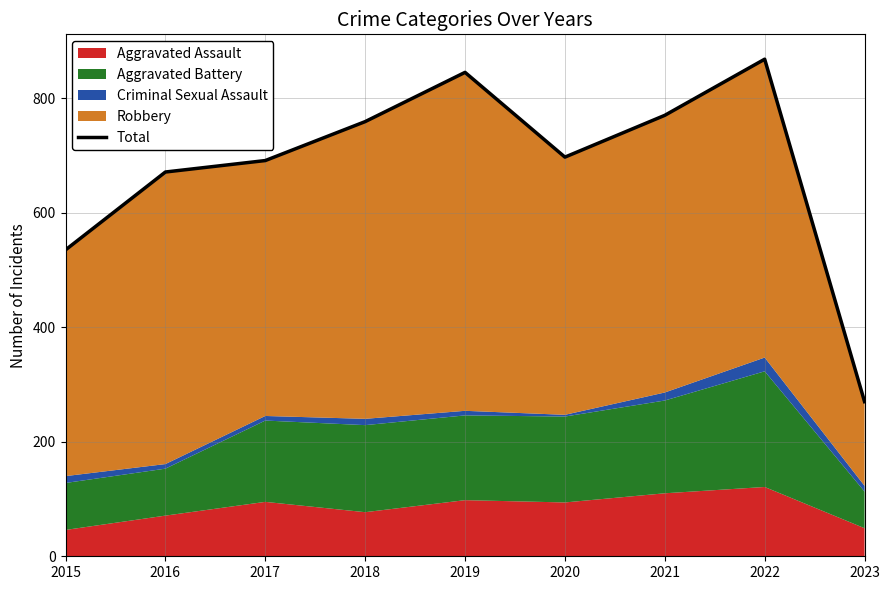

What is the change in value from 2017 to 2018?

+68